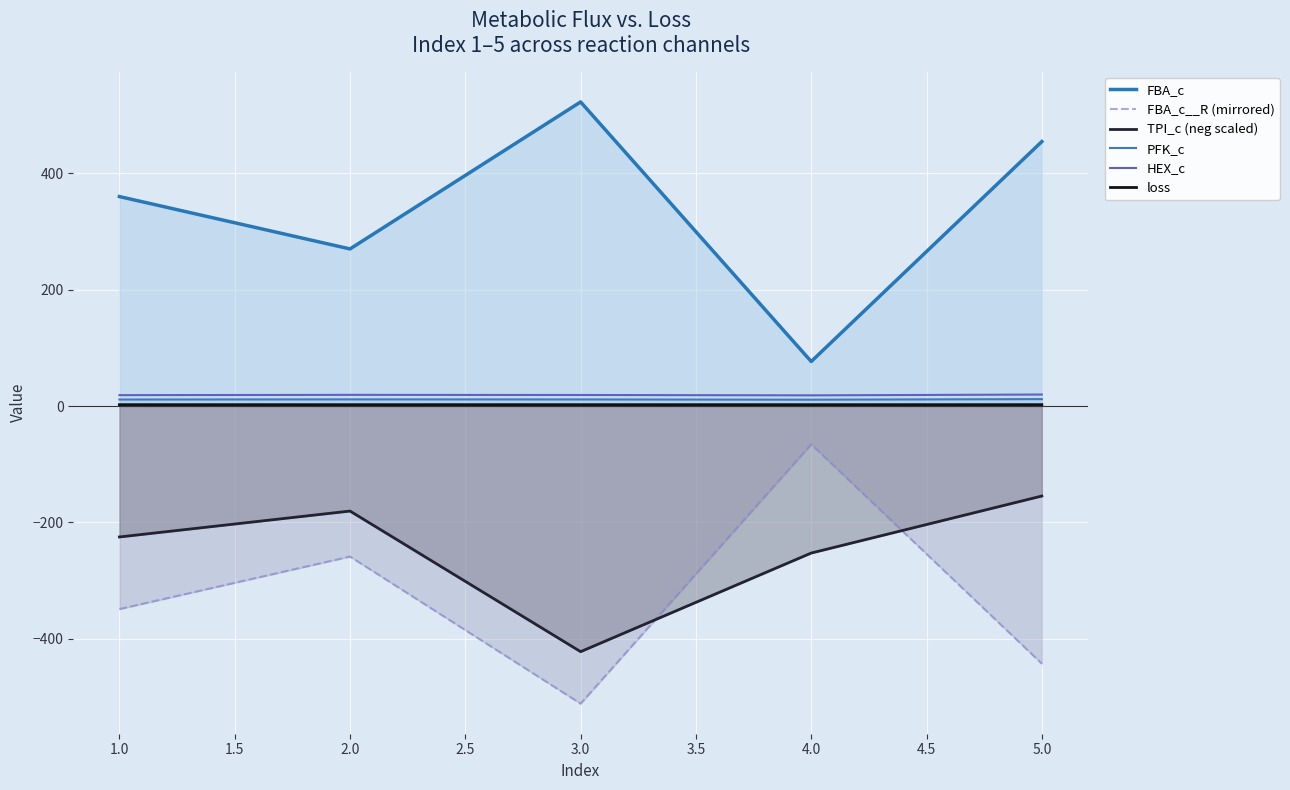

Which series has the largest range (max minus min)?

FBA_c